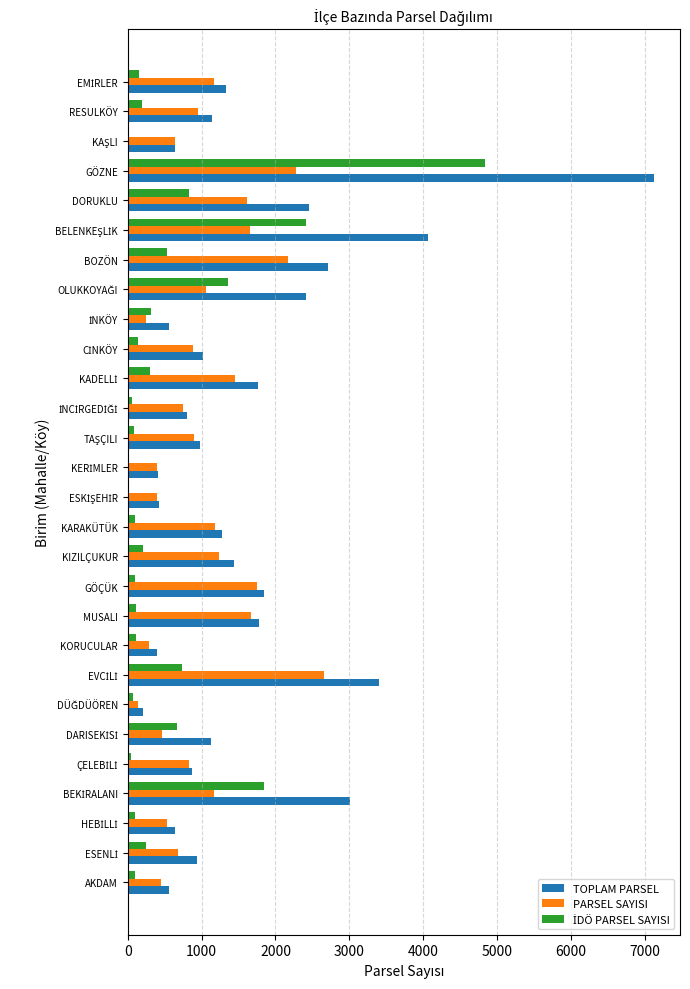

Which category has the highest value across all series?

GÖZNE